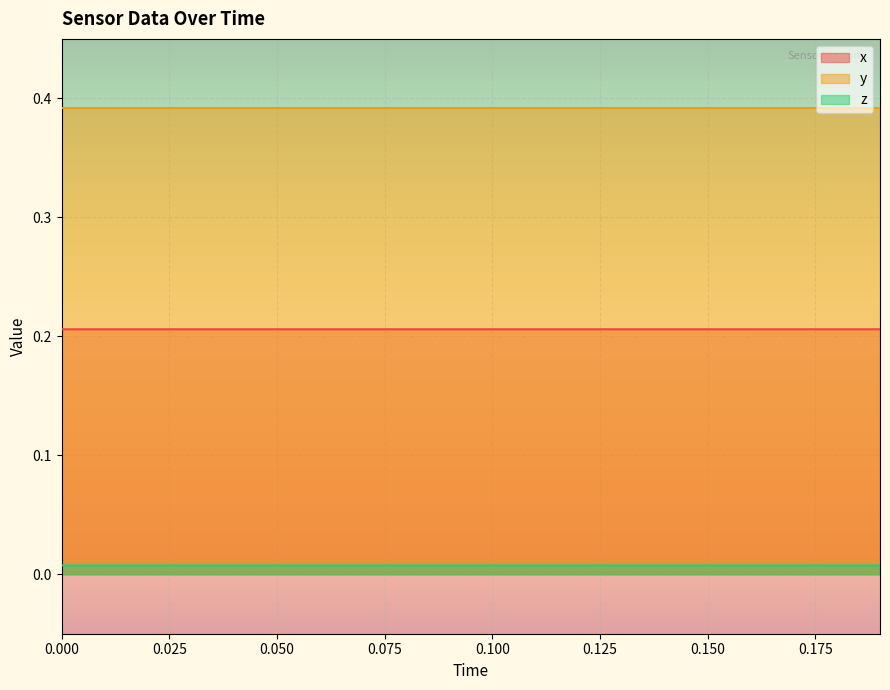

Which series has the largest total across all categories?

y